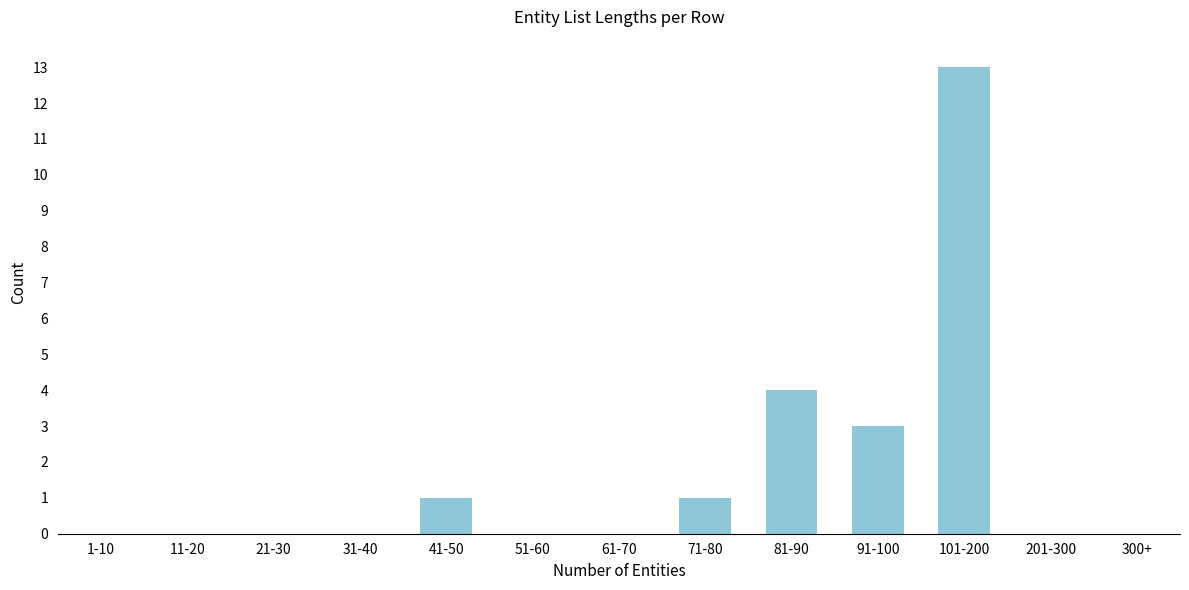

Reading left to right, extract all data points from this chart.

1-10=0	11-20=0	21-30=0	31-40=0	41-50=1	51-60=0	61-70=0	71-80=1	81-90=4	91-100=3	101-200=13	201-300=0	300+=0